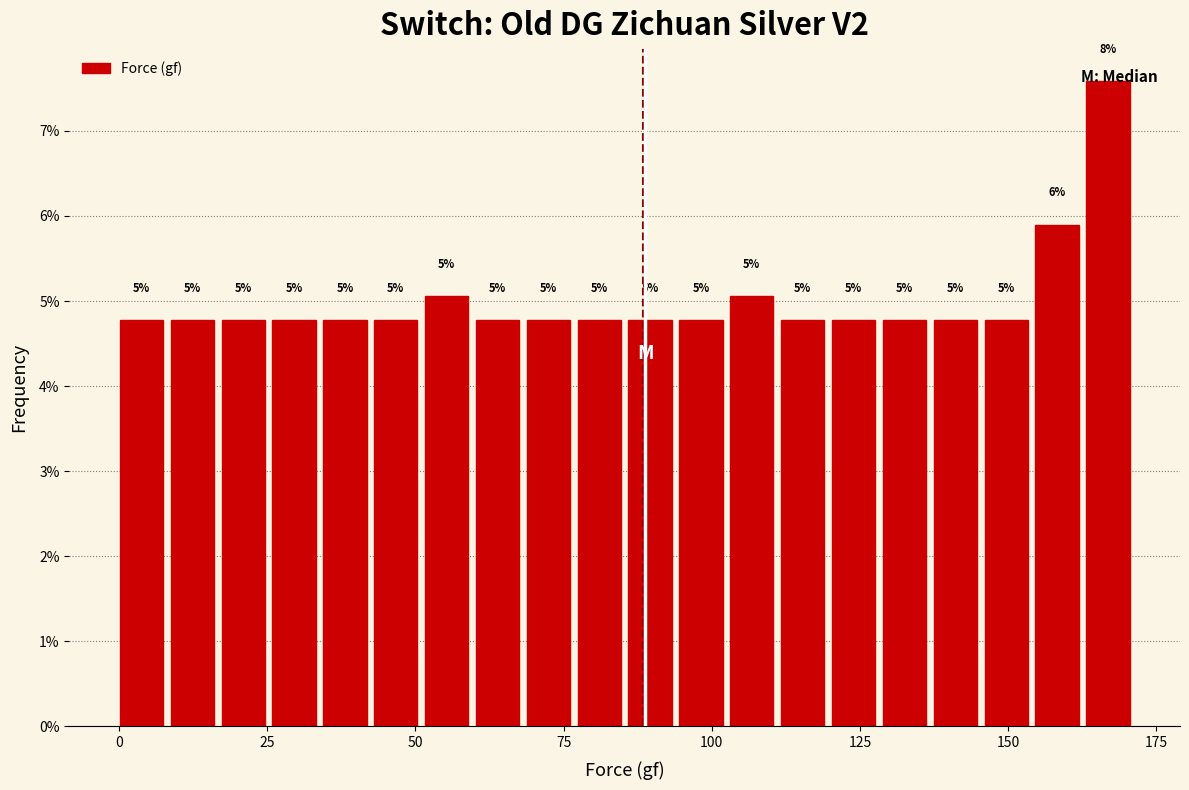

Around what value on the x-axis is the tallest bar? Give the approximate position of its centre, as read against the axis.

165